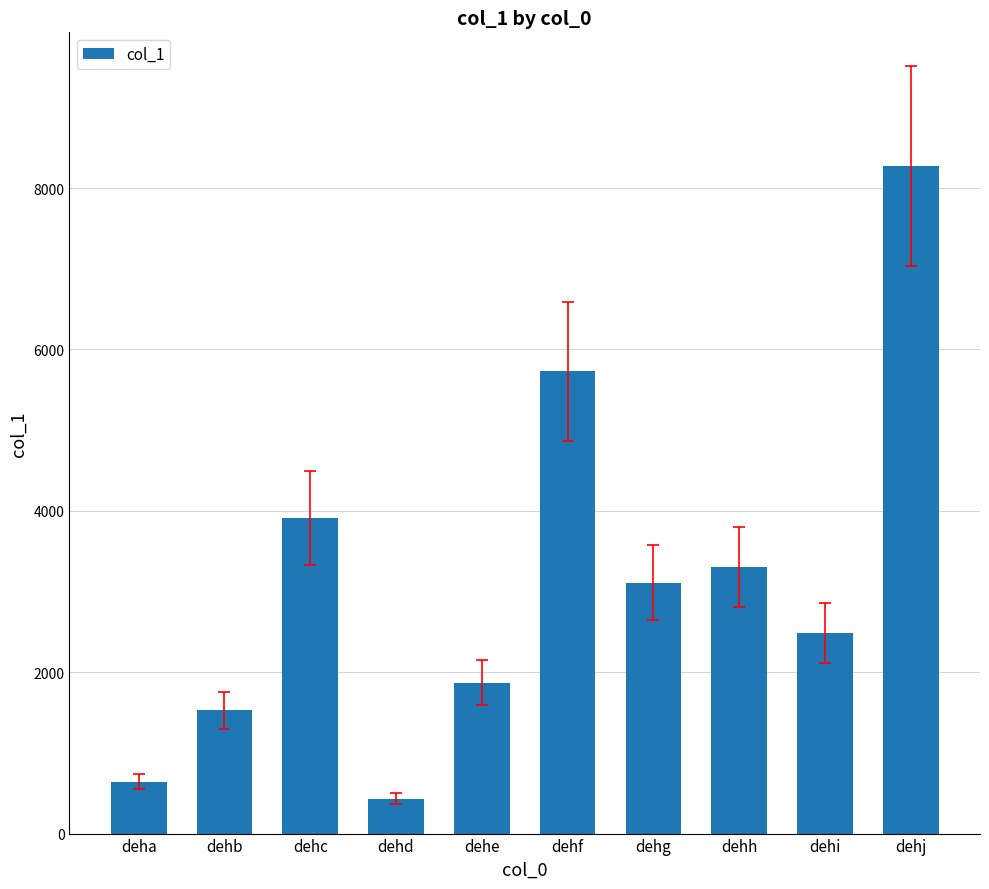

What is the change in value from dehd to dehi?

+2049